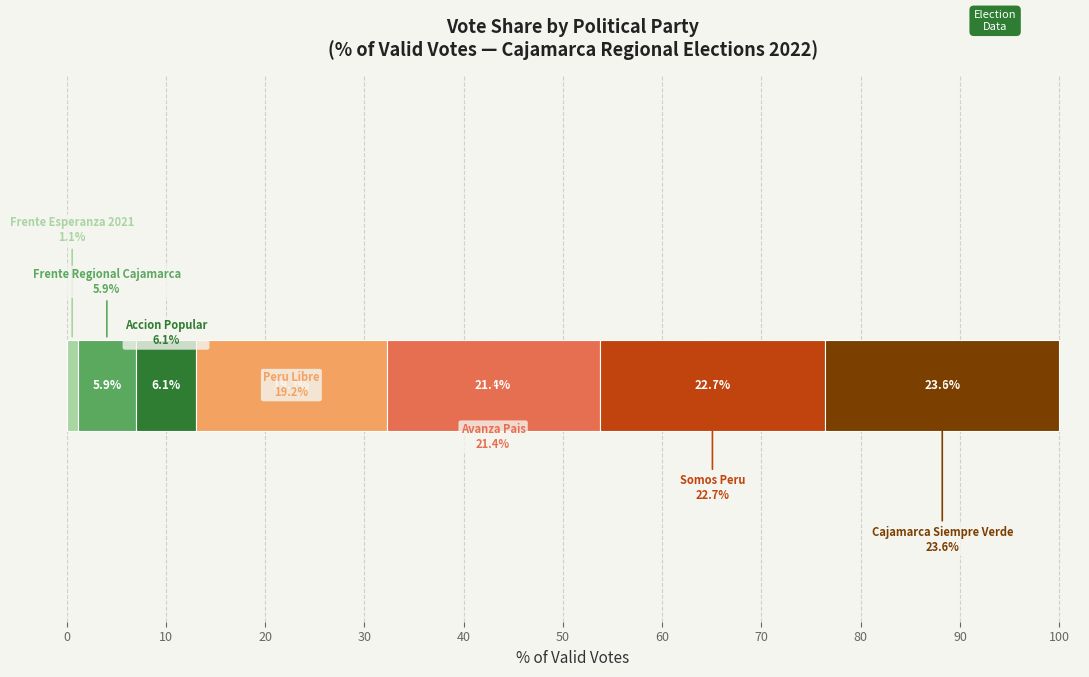

Is it true that the value at CAJAMARCA SIEMPRE VERDE is 41.4?

False